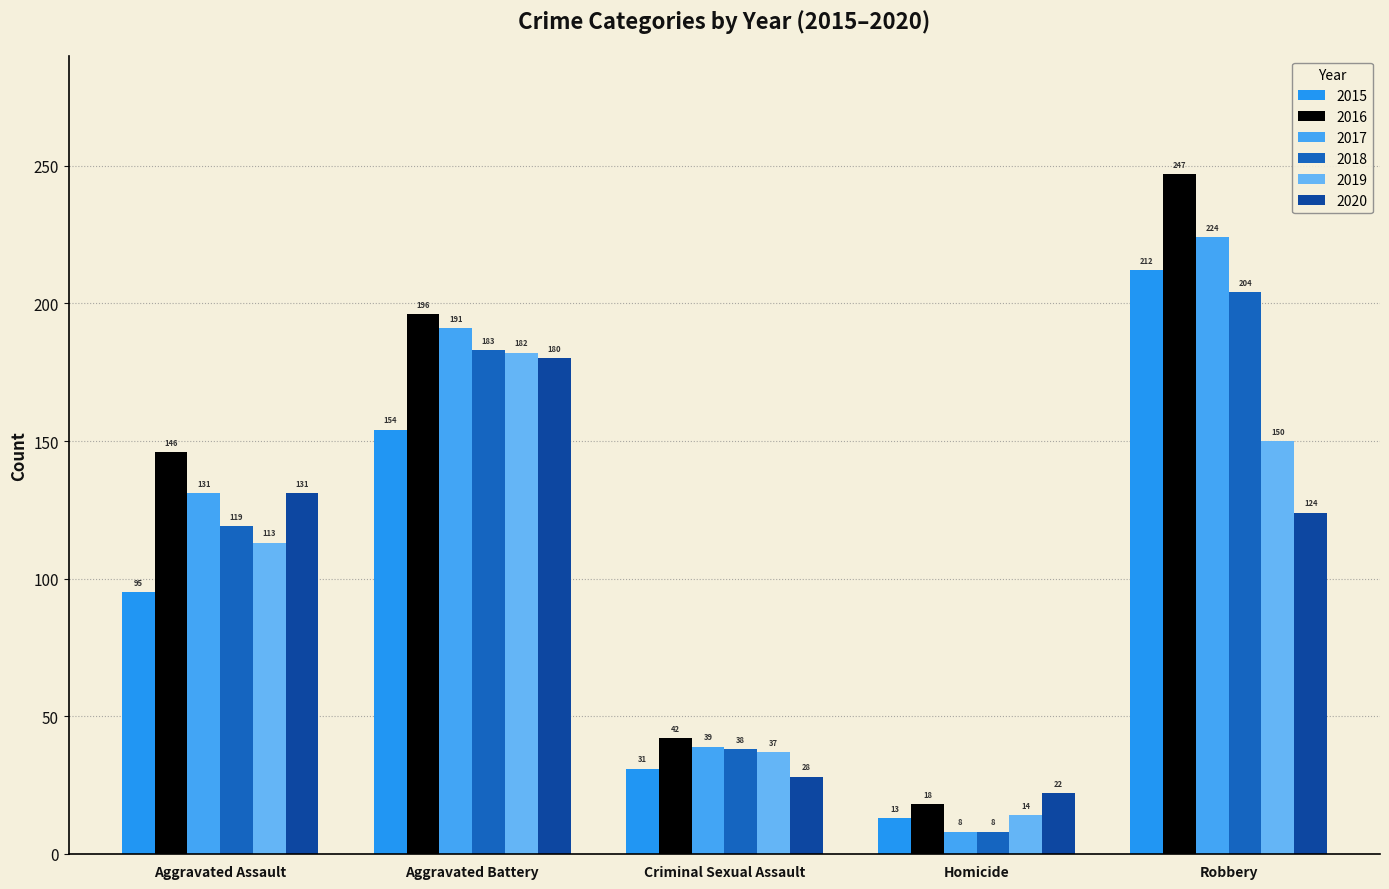

Reading left to right, list all the values displayed in this chart.

2015: Aggravated Assault=95	Aggravated Battery=154	Criminal Sexual Assault=31	Homicide=13	Robbery=212
2016: Aggravated Assault=146	Aggravated Battery=196	Criminal Sexual Assault=42	Homicide=18	Robbery=247
2017: Aggravated Assault=131	Aggravated Battery=191	Criminal Sexual Assault=39	Homicide=8	Robbery=224
2018: Aggravated Assault=119	Aggravated Battery=183	Criminal Sexual Assault=38	Homicide=8	Robbery=204
2019: Aggravated Assault=113	Aggravated Battery=182	Criminal Sexual Assault=37	Homicide=14	Robbery=150
2020: Aggravated Assault=131	Aggravated Battery=180	Criminal Sexual Assault=28	Homicide=22	Robbery=124